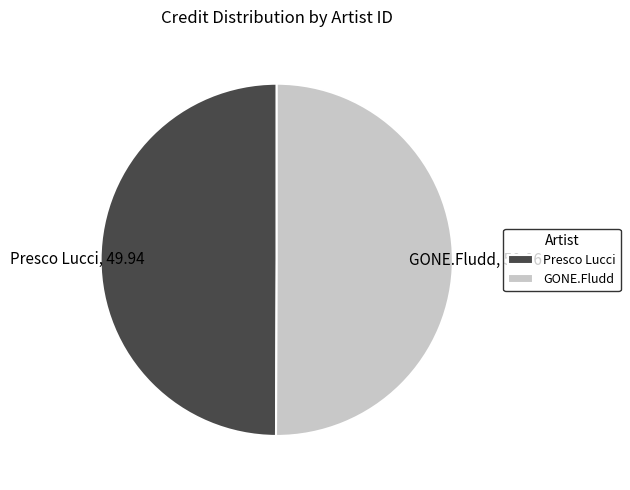

How many segments does this pie chart have?

2